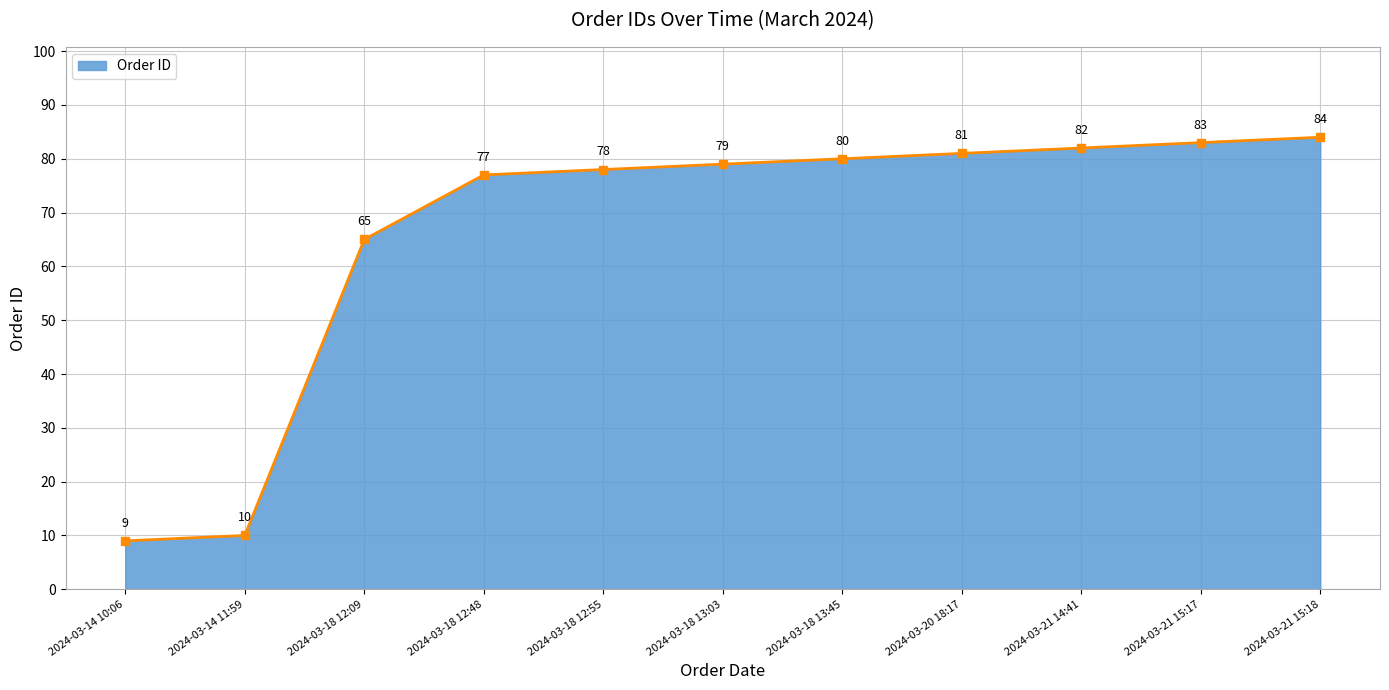

How many data points are above 79?

5